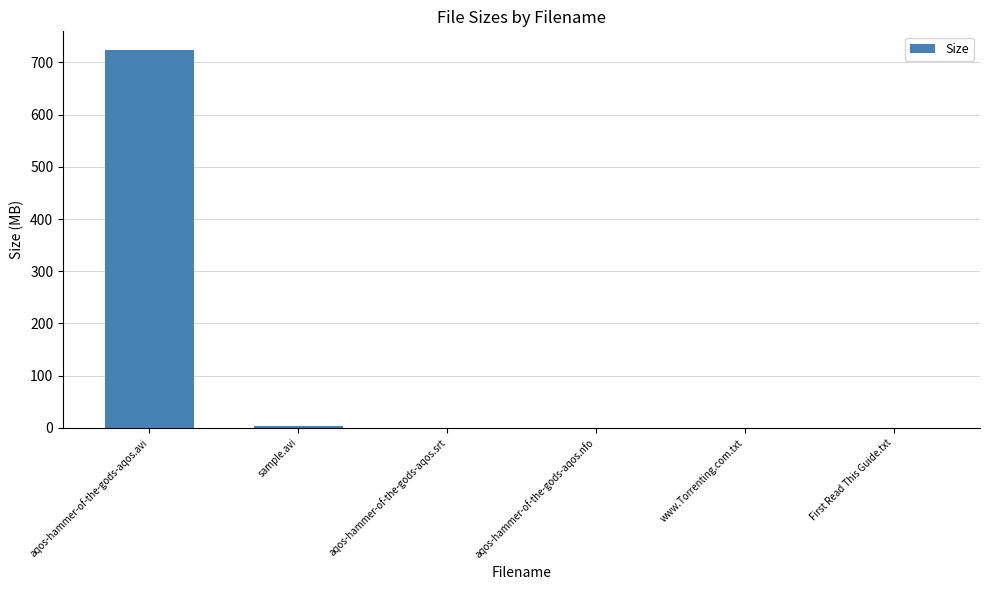

Is it true that the value at aqos-hammer-of-the-gods-aqos.avi is 428.0?

False